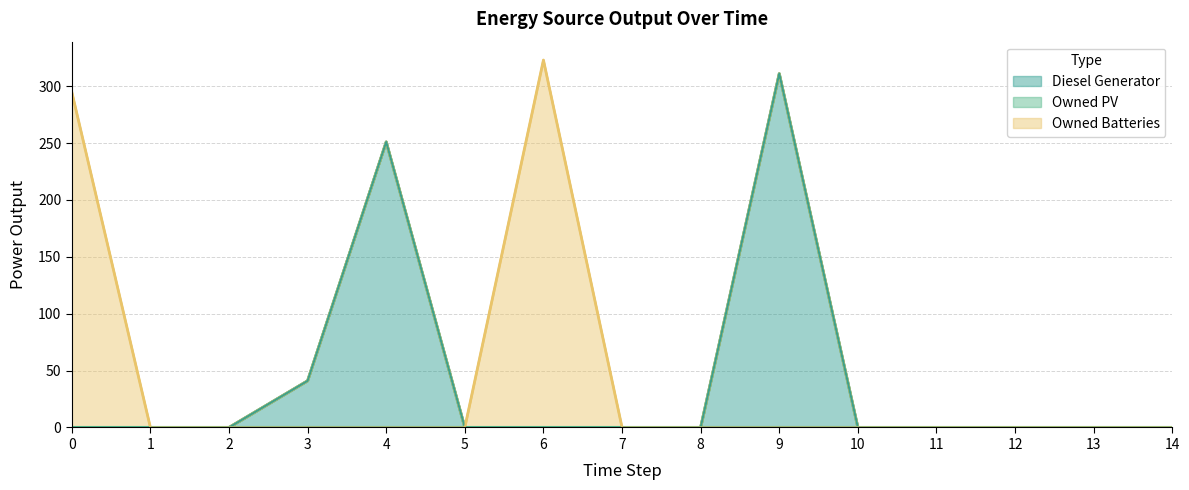

What is the maximum value for Owned Batteries?

323